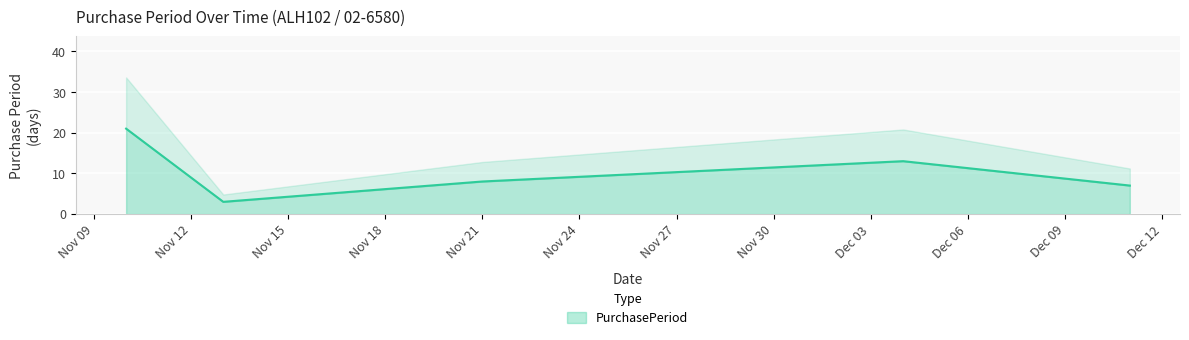

List the labels in order of value, largest first.

2017-11-10, 2017-12-04, 2017-11-21, 2017-12-11, 2017-11-13